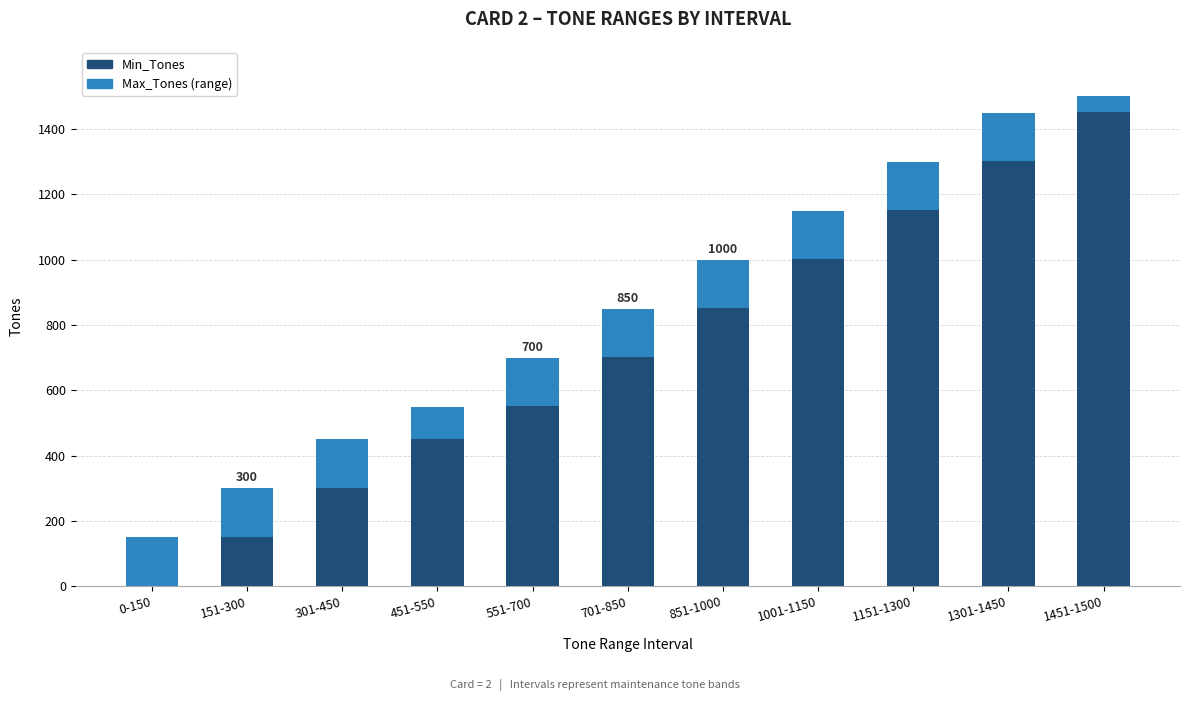

Does the chart contain stacked bars?

Yes